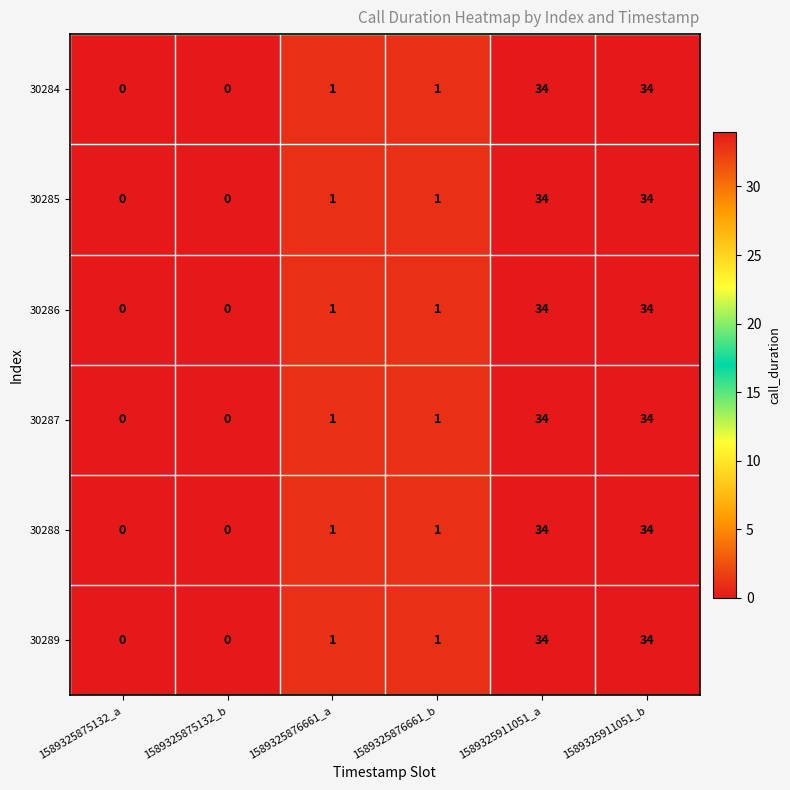

What is the average value of the 30284 series?

12